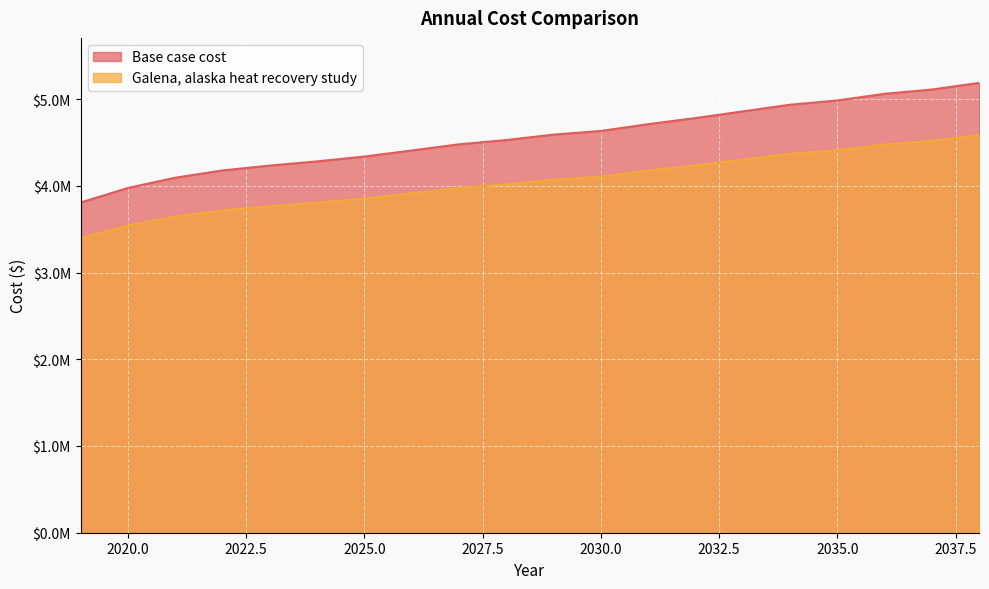

Which has a higher value, 2023 or 2031?

2031